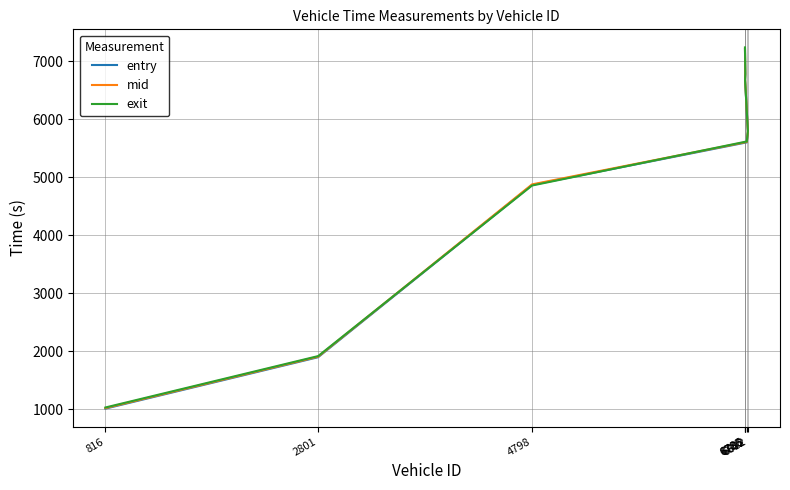

What is the label of the 2nd point from the right?

6788